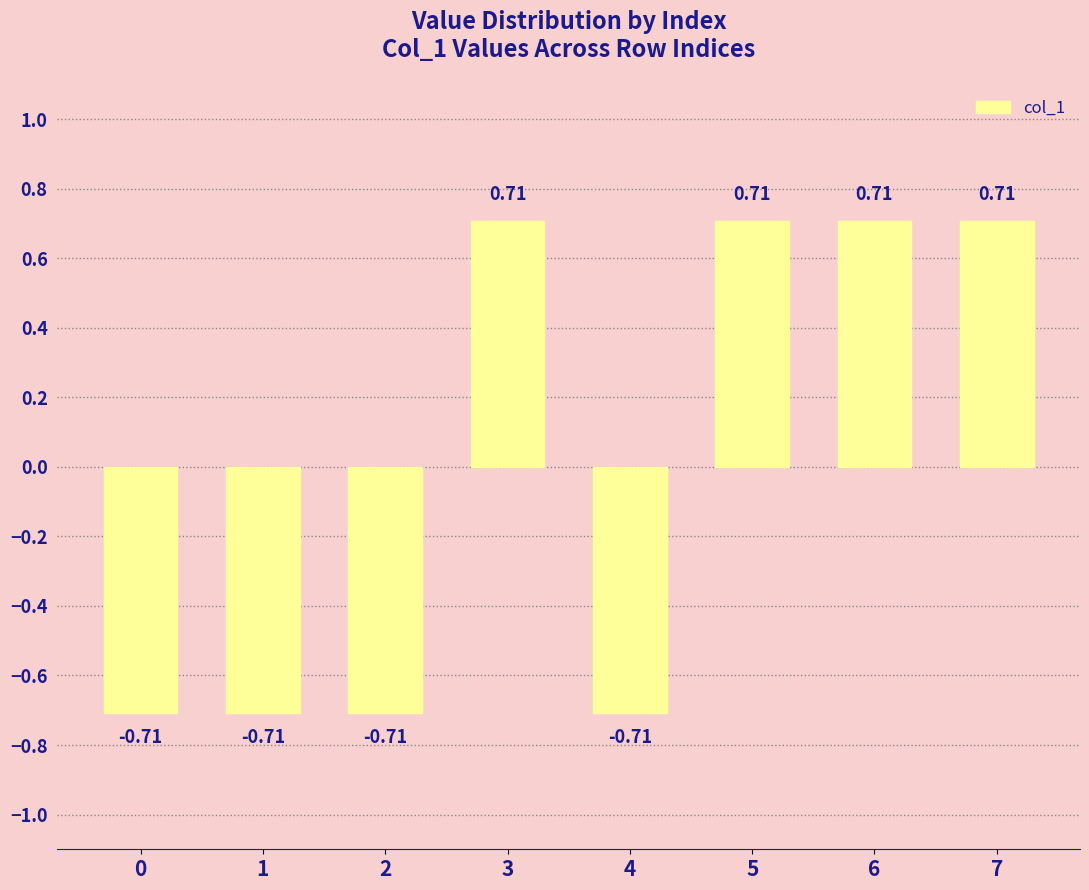

What is the change in value from 1 to 5?

+1.4